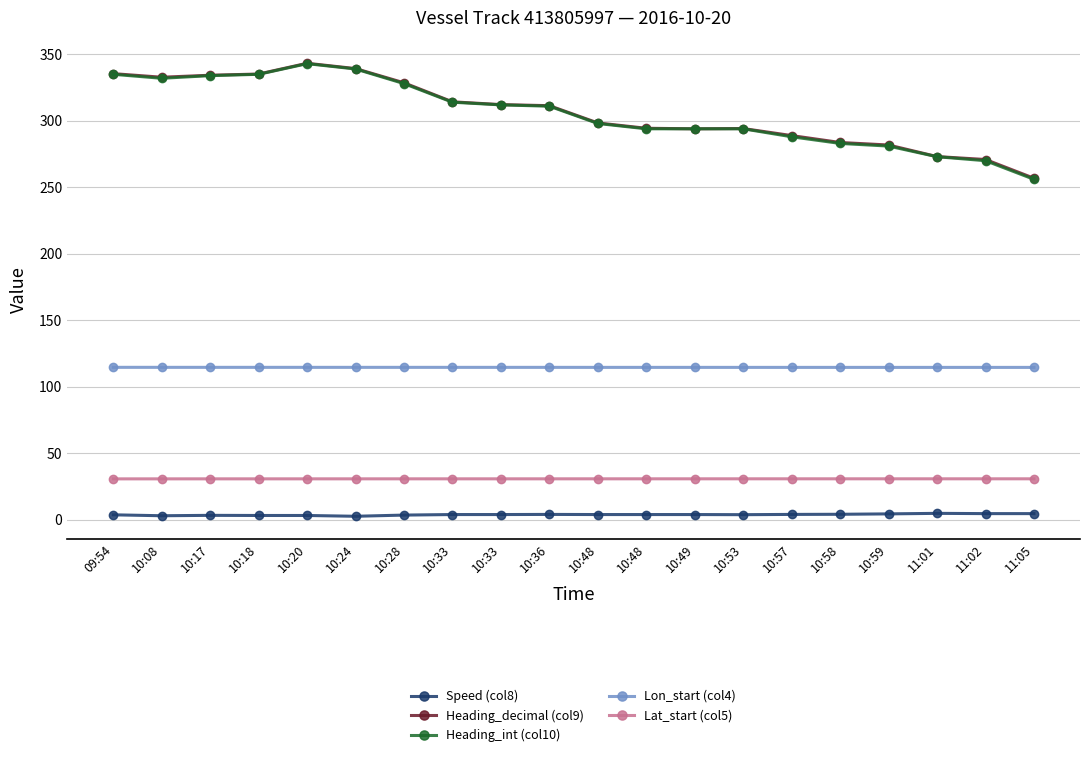

The value of Lat_start (col5) at 10:36 is 49.9. True or false?

False